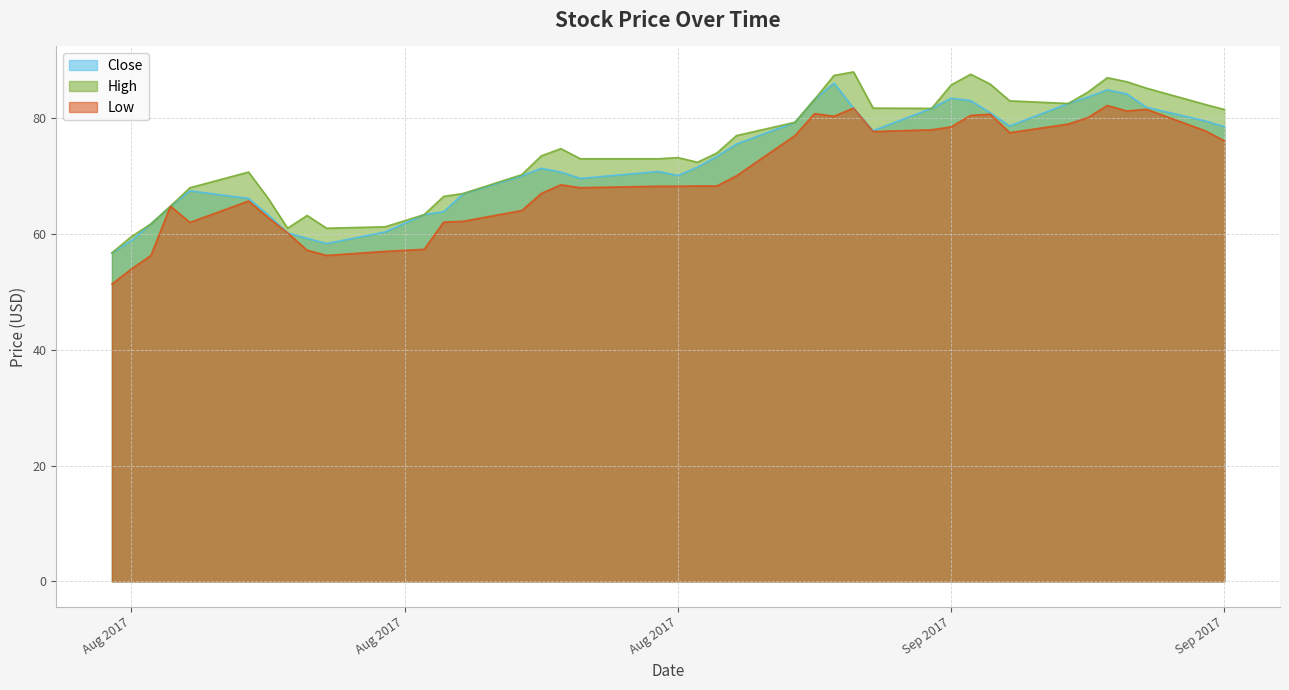

True or false: Close has more than 1 points higher than both neighbors.

True